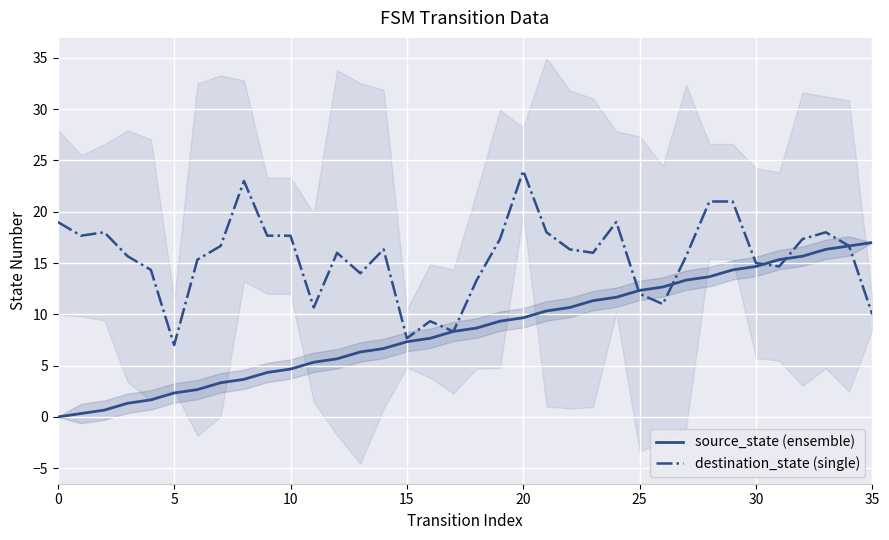

How many lines are shown in the chart?

2